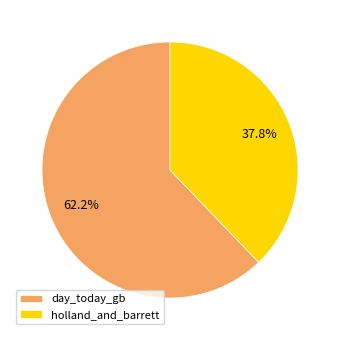

To the nearest percent, what portion does day_today_gb represent?

62%